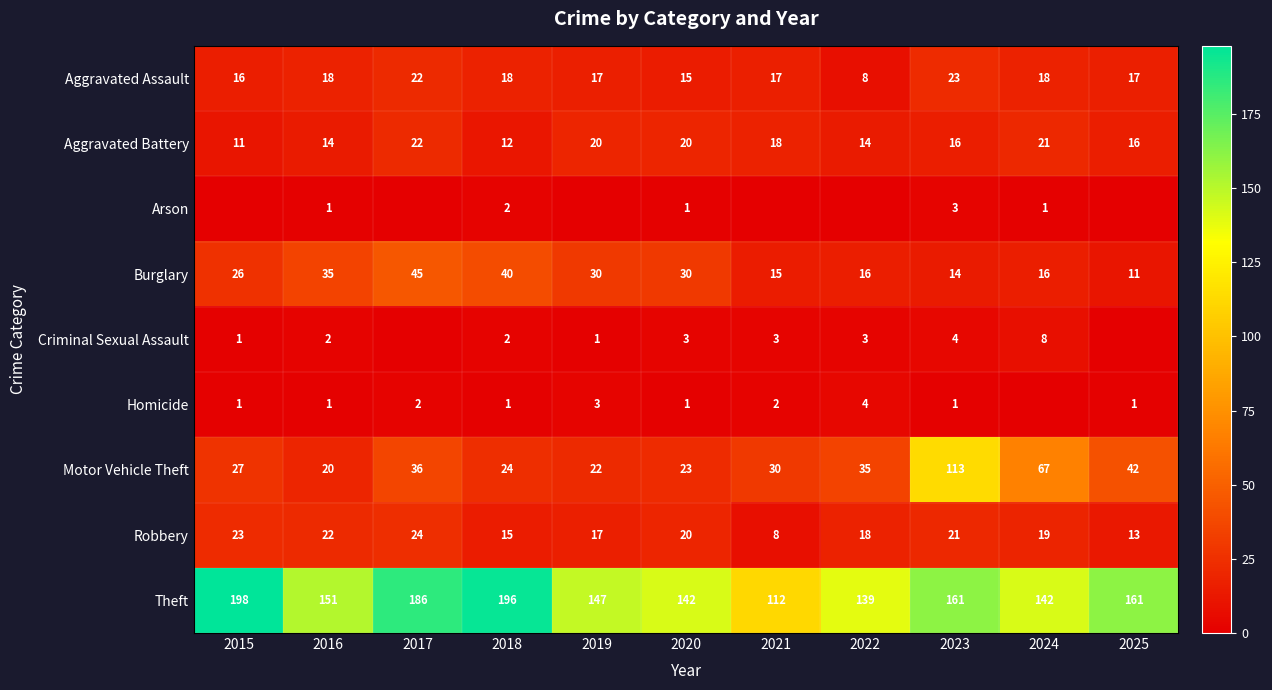

Where does the Robbery series first go above 19?

2015